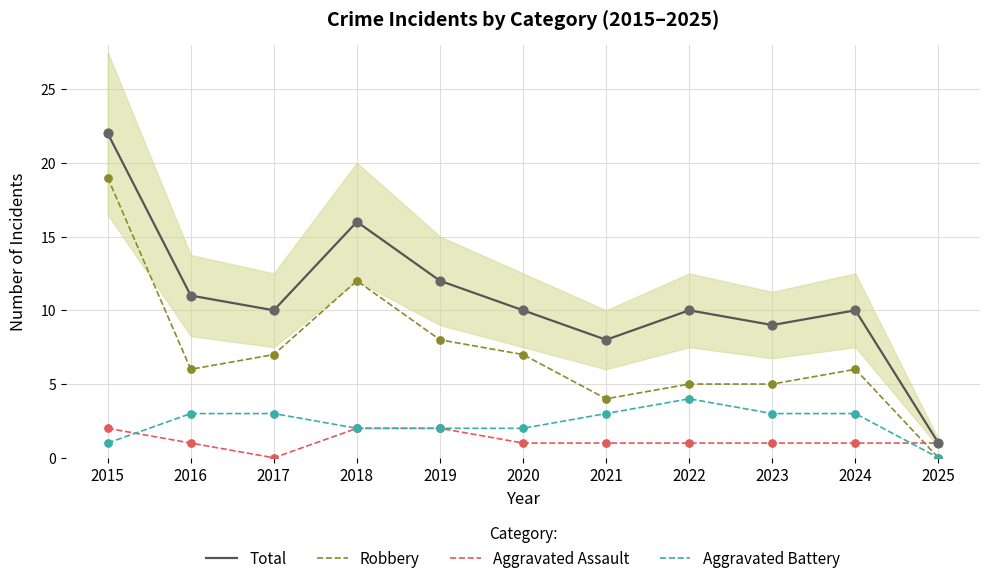

At how many categories does at least one series exceed 14?

2